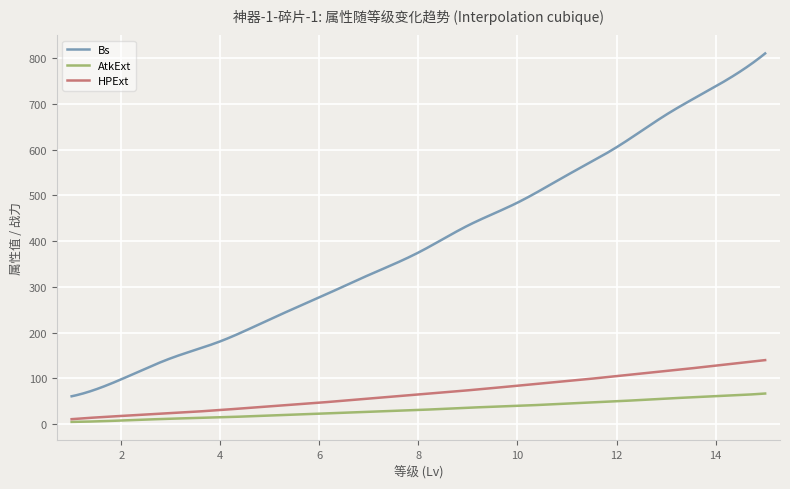

Is this an area chart (filled region under the line)?

No